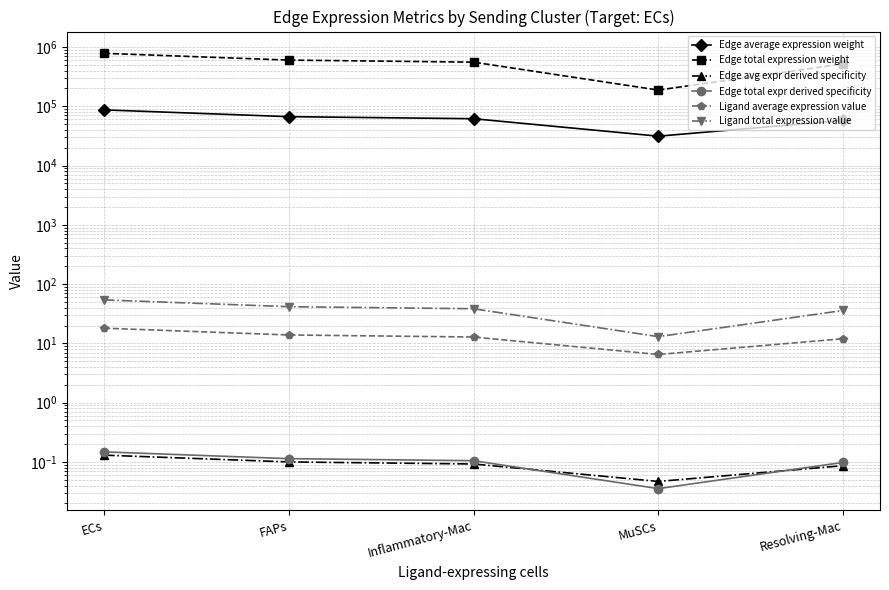

Which series has the largest range (max minus min)?

Edge total expression weight